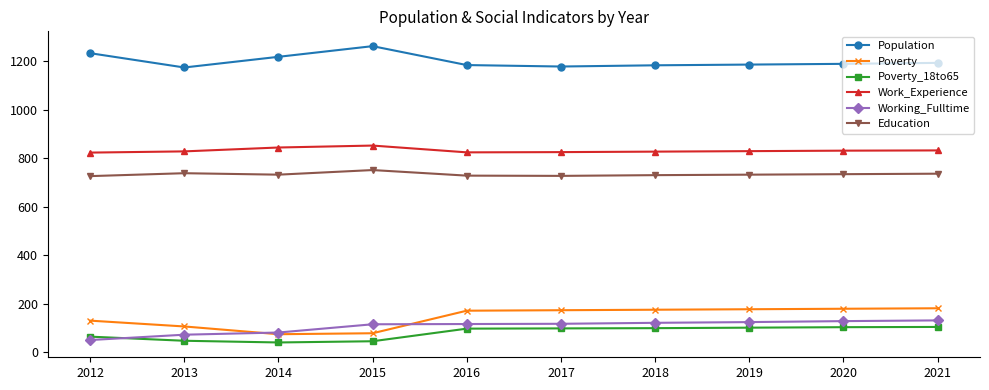

The value of Work_Experience at 2015 is 852. True or false?

True